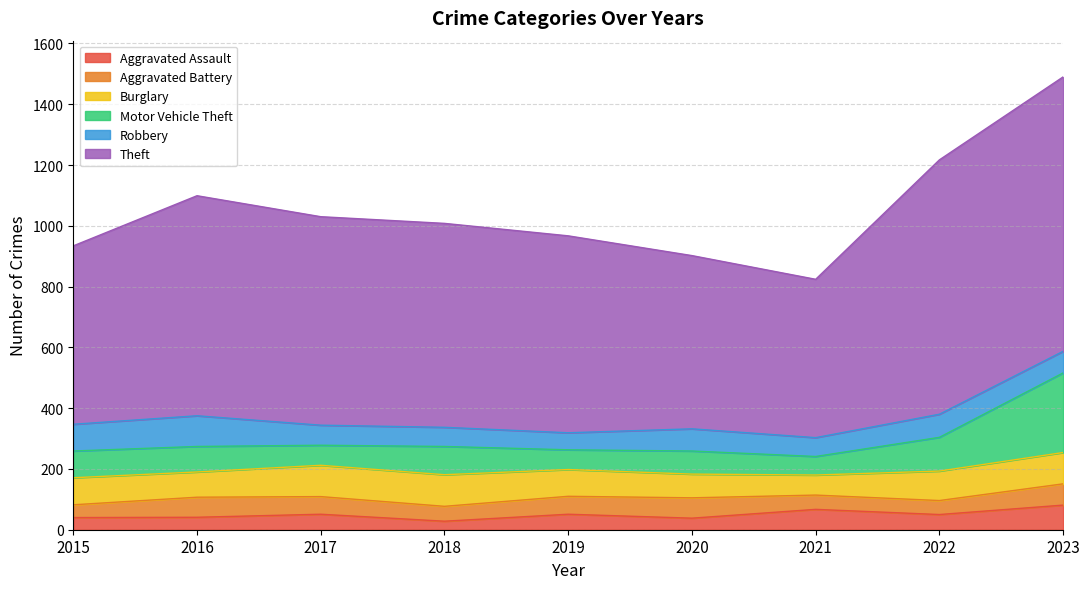

How many lines are shown in the chart?

6